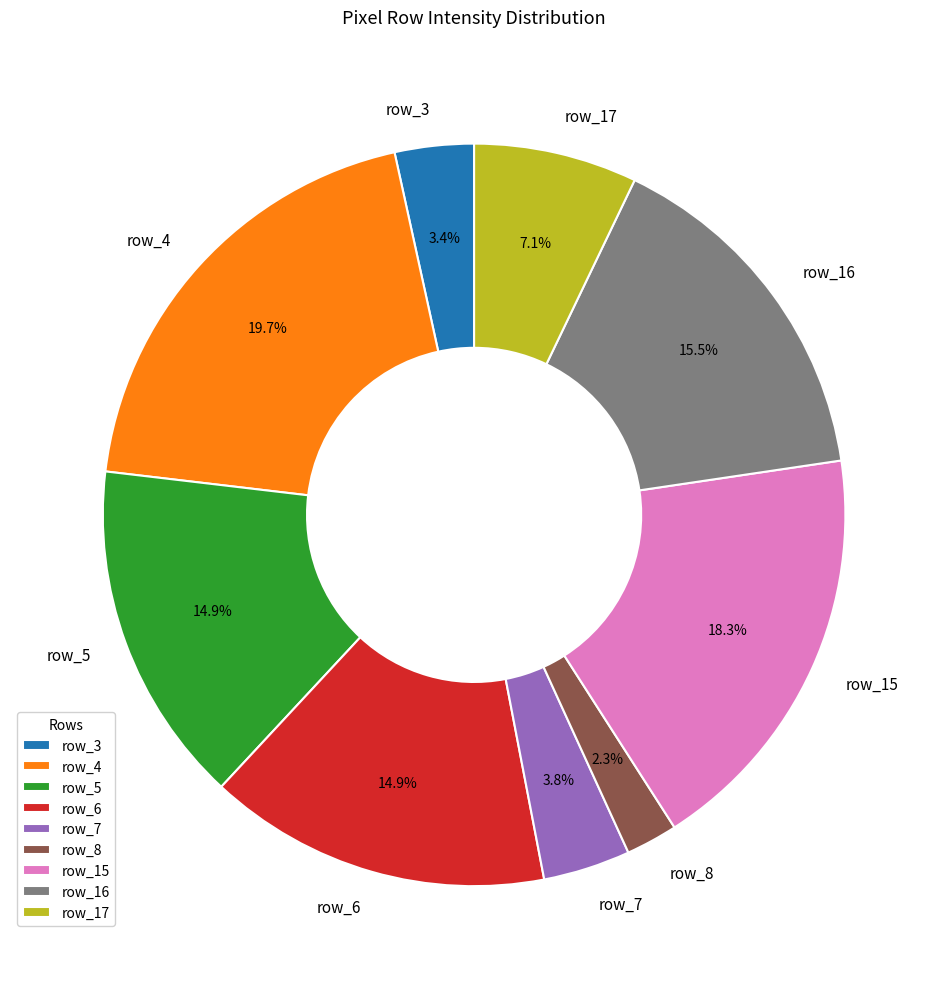

Between row_4 and row_8, which is larger?

row_4